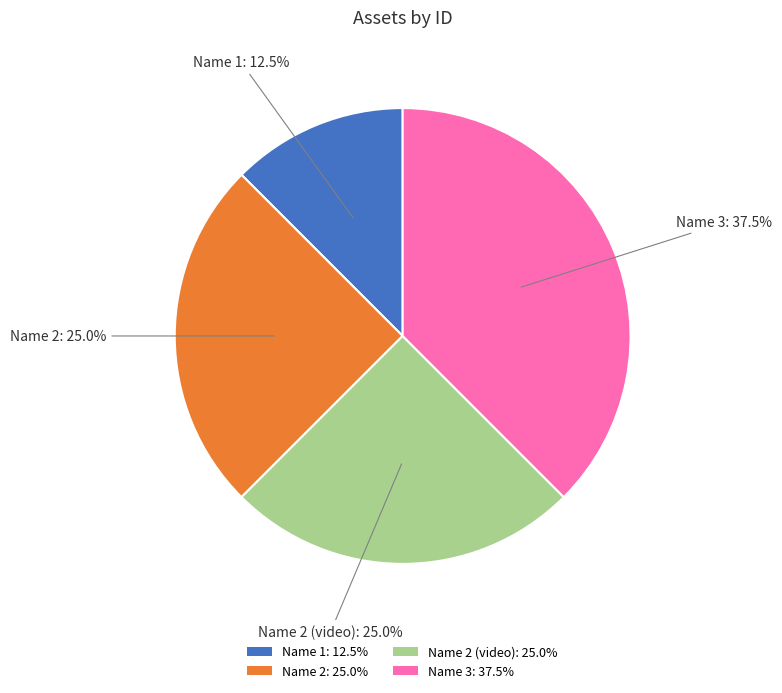

To the nearest percent, what is the difference between the largest and smallest slice percentages?

25%